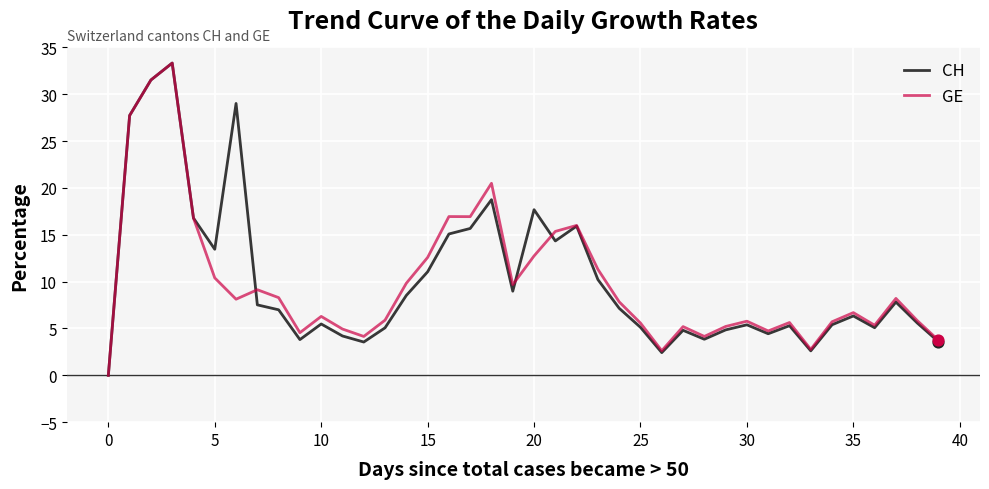

What is the maximum value shown in the chart?

33.3